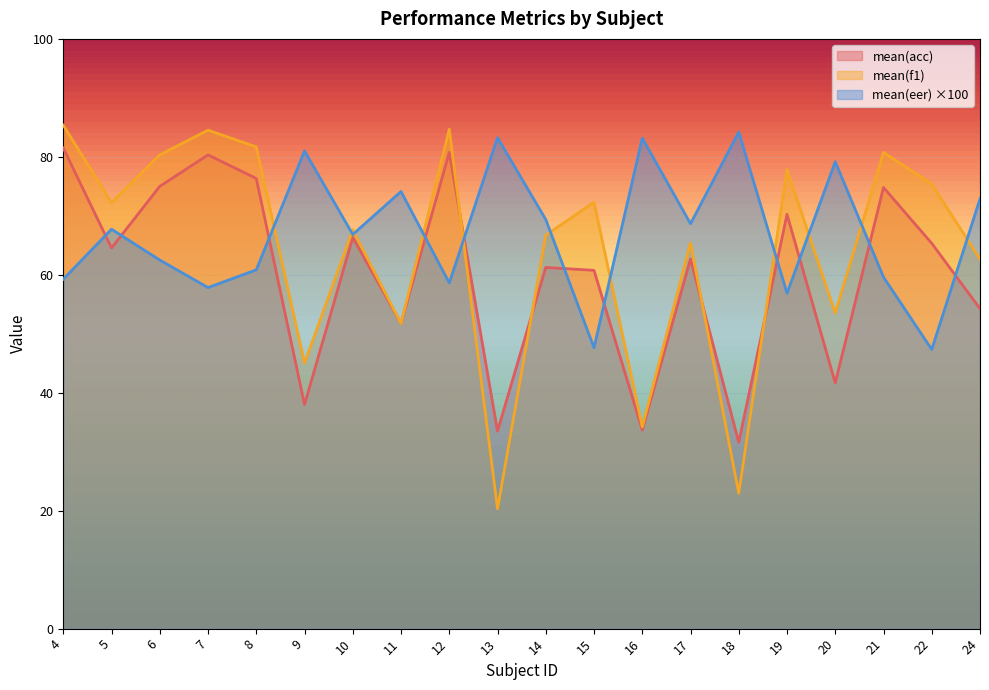

Reading left to right, transcribe all the data shown in this chart.

mean(acc): 4=81.5	5=64.5	6=75.0	7=80.3	8=76.3	9=38.0	10=66.3	11=51.8	12=80.8	13=33.5	14=61.2	15=60.8	16=33.7	17=62.7	18=31.6	19=70.2	20=41.7	21=74.8	22=65.3	24=54.2
mean(f1): 4=85.4	5=72.2	6=80.3	7=84.5	8=81.7	9=45.0	10=67.6	11=51.7	12=84.7	13=20.3	14=66.7	15=72.3	16=34.2	17=65.4	18=23.0	19=77.8	20=53.5	21=80.8	22=75.4	24=62.7
mean(eer): 4=59.2	5=67.7	6=62.5	7=57.8	8=60.8	9=81.0	10=66.8	11=74.1	12=58.6	13=83.2	14=69.4	15=47.6	16=83.2	17=68.7	18=84.2	19=56.9	20=79.2	21=59.6	22=47.3	24=72.9